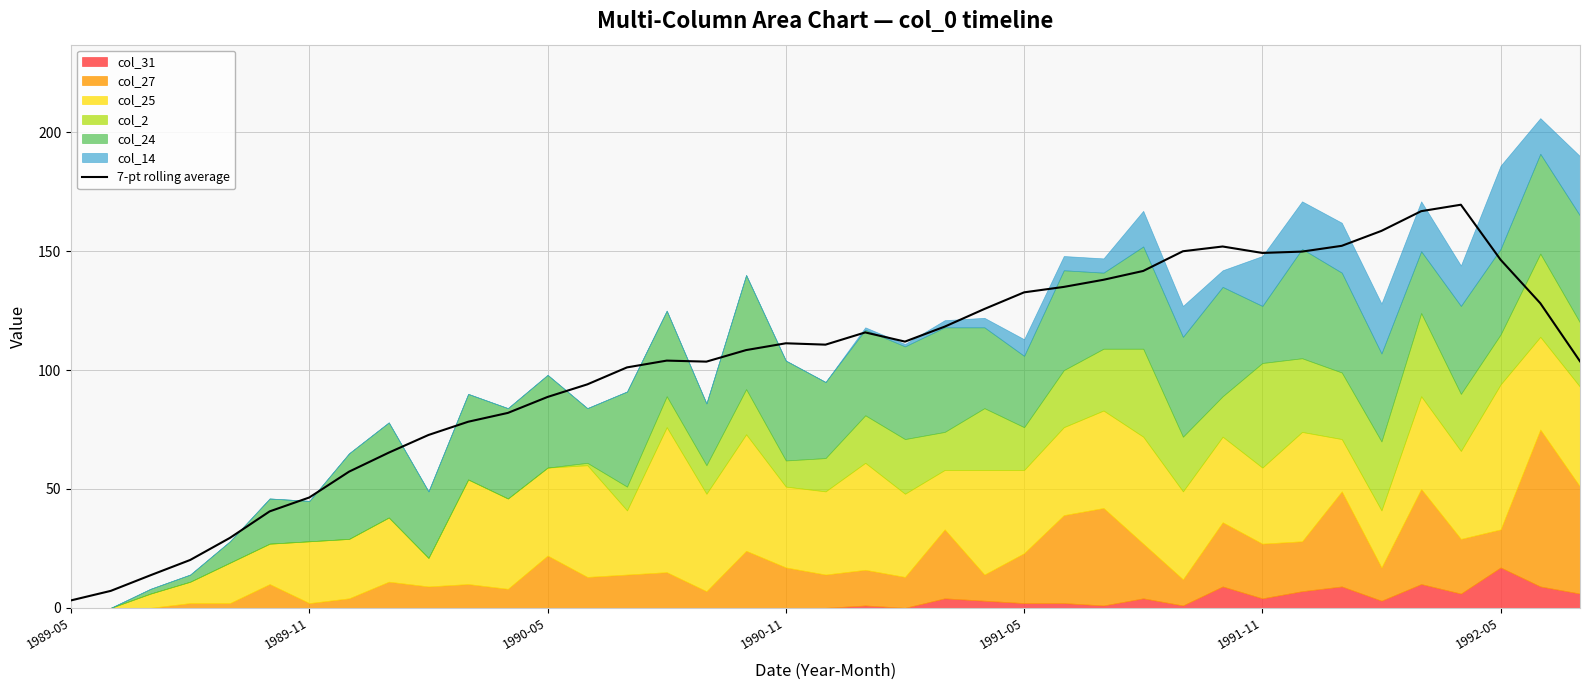

What is the highest value of the 7-pt rolling average series?

169.6